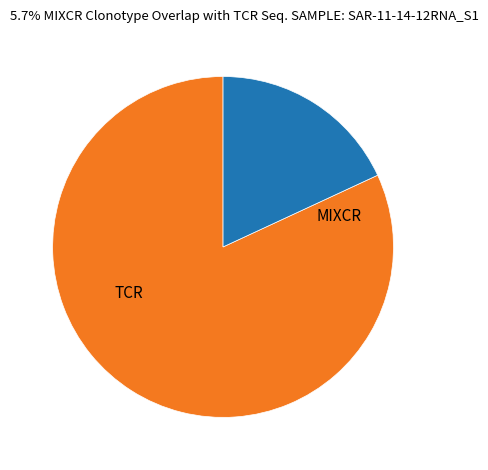

Is TCR the majority of the pie?

Yes